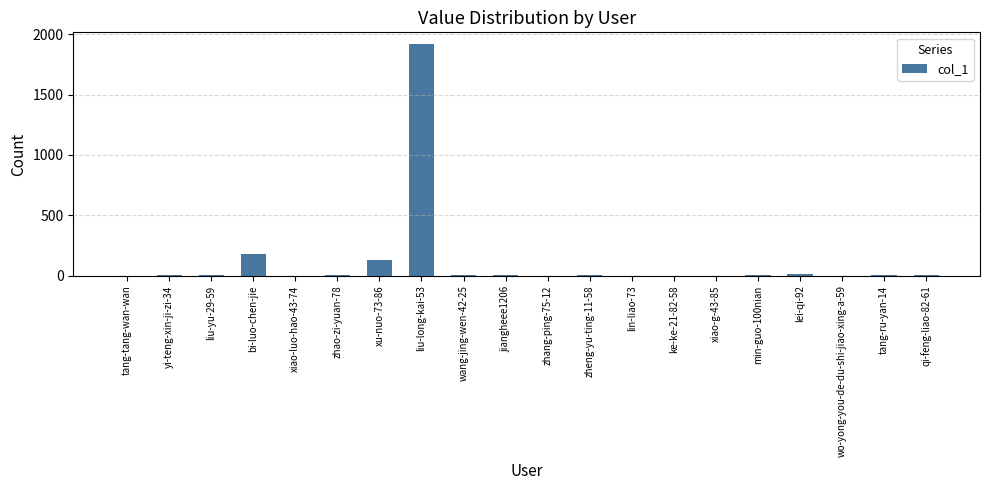

The value at ke-ke-21-82-58 is -981. True or false?

False